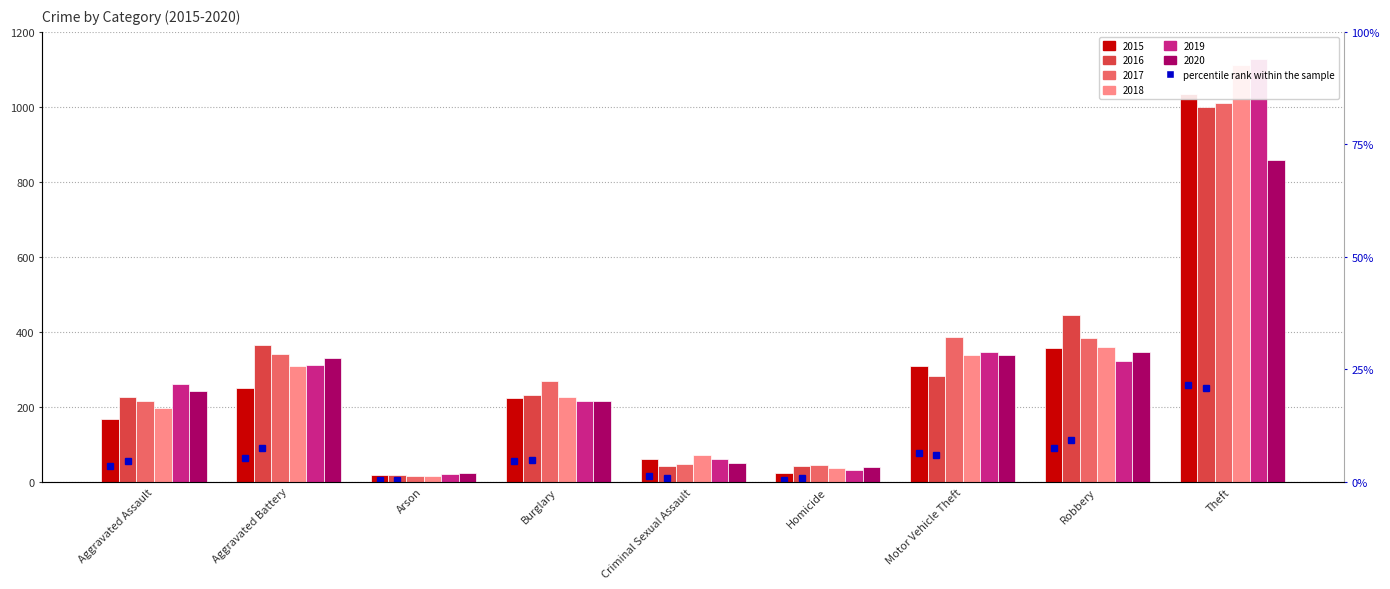

What is the label of the 8th bar from the left?

Robbery